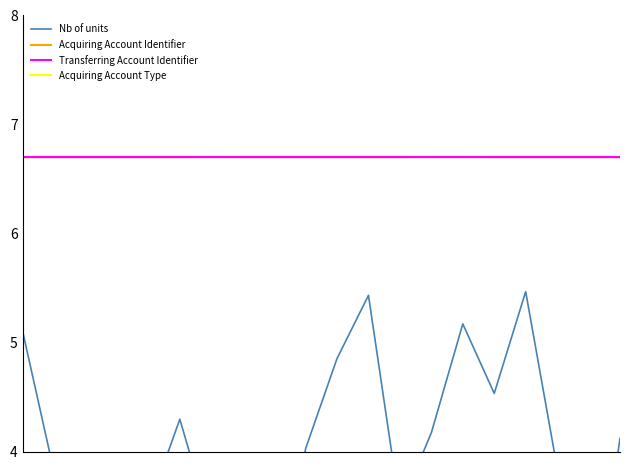

How many data points in Nb of units are above 4?

10